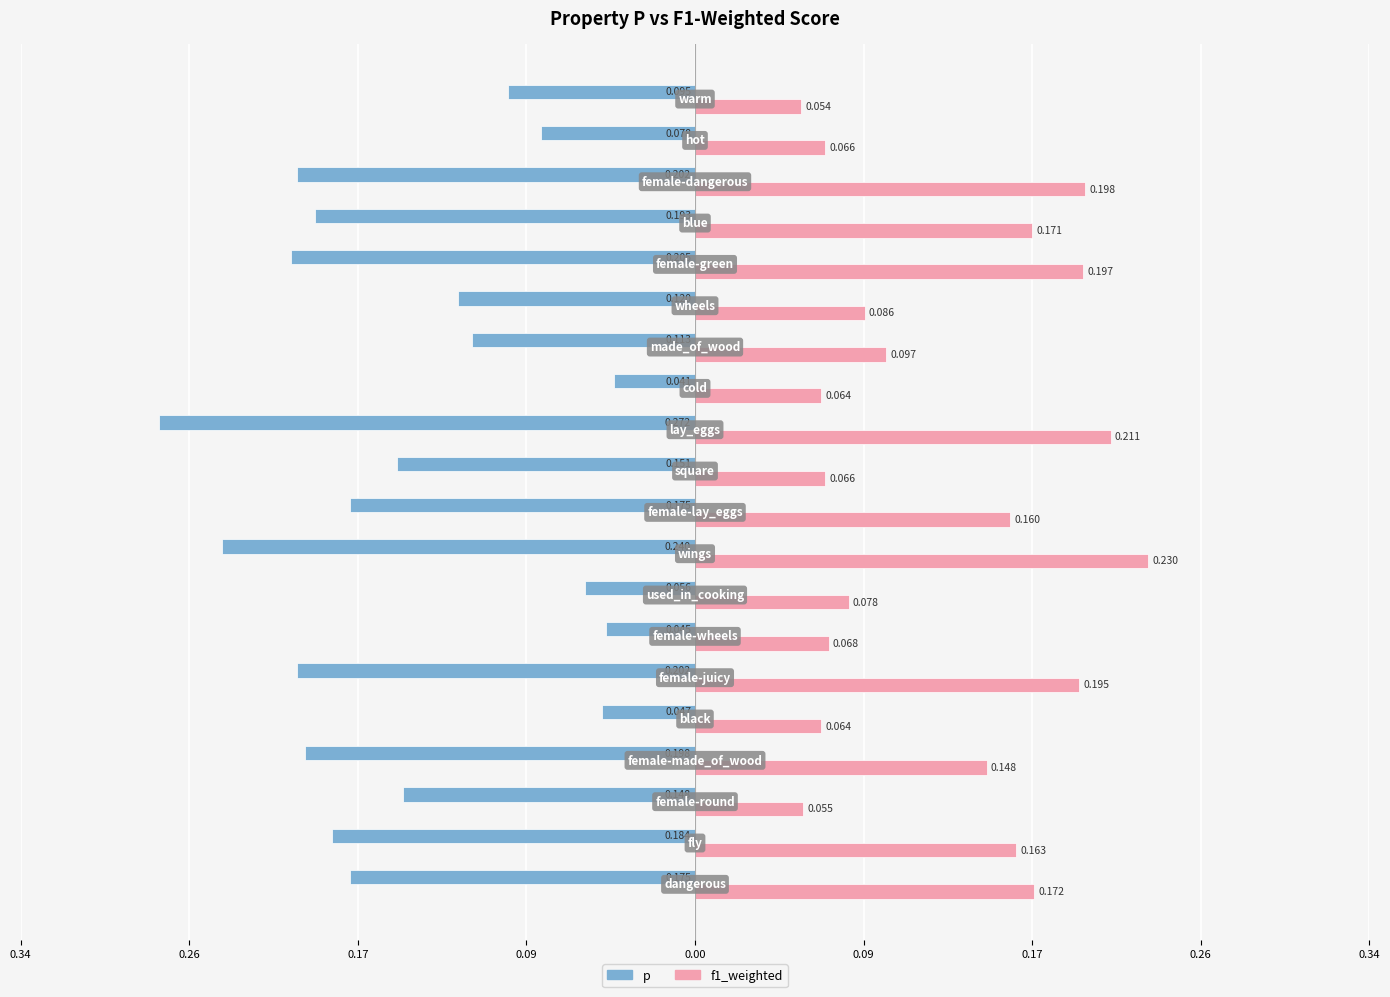

What is the difference between the maximum and minimum values in the f1_weighted series?

0.2